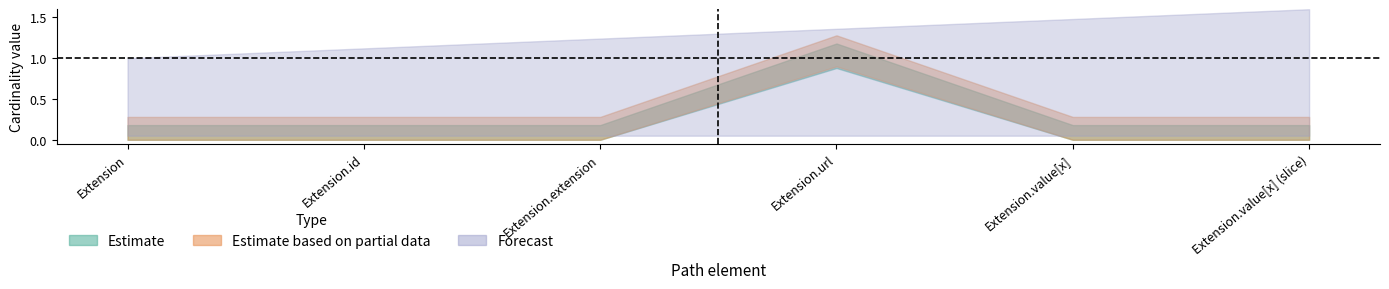

Between Extension.id and Extension, which is larger?

Extension.id